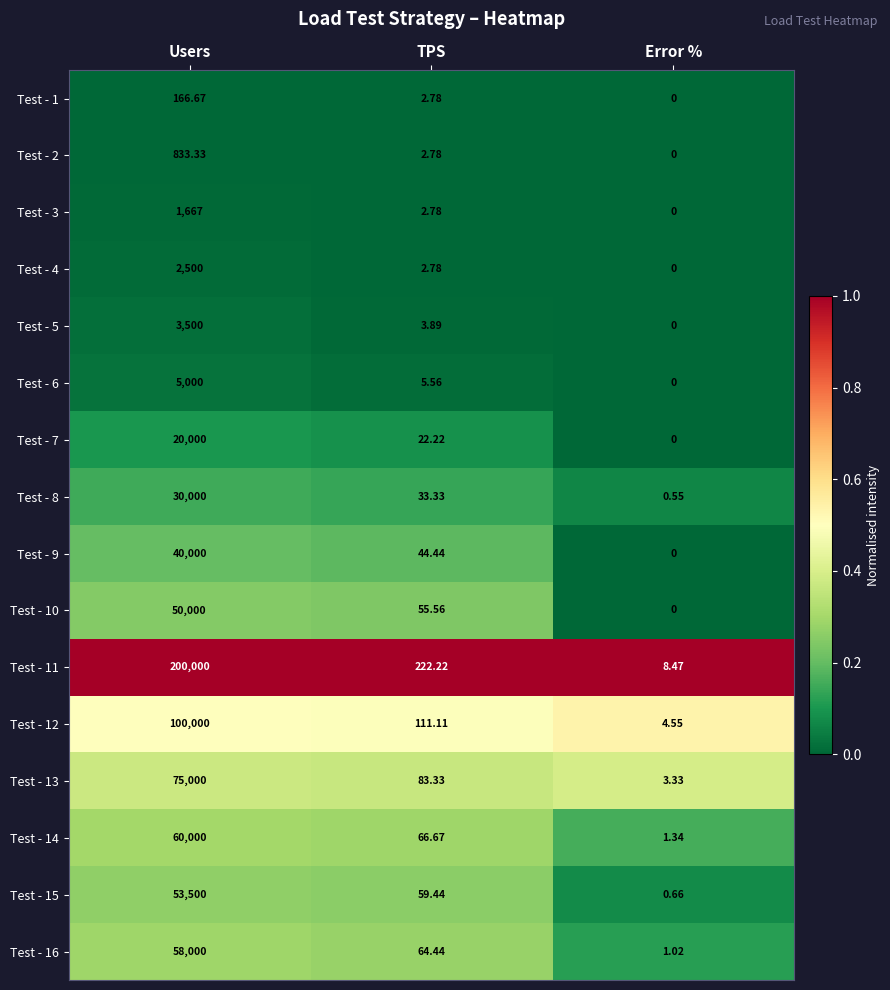

Where does the Test - 12 series first go above 111?

Users